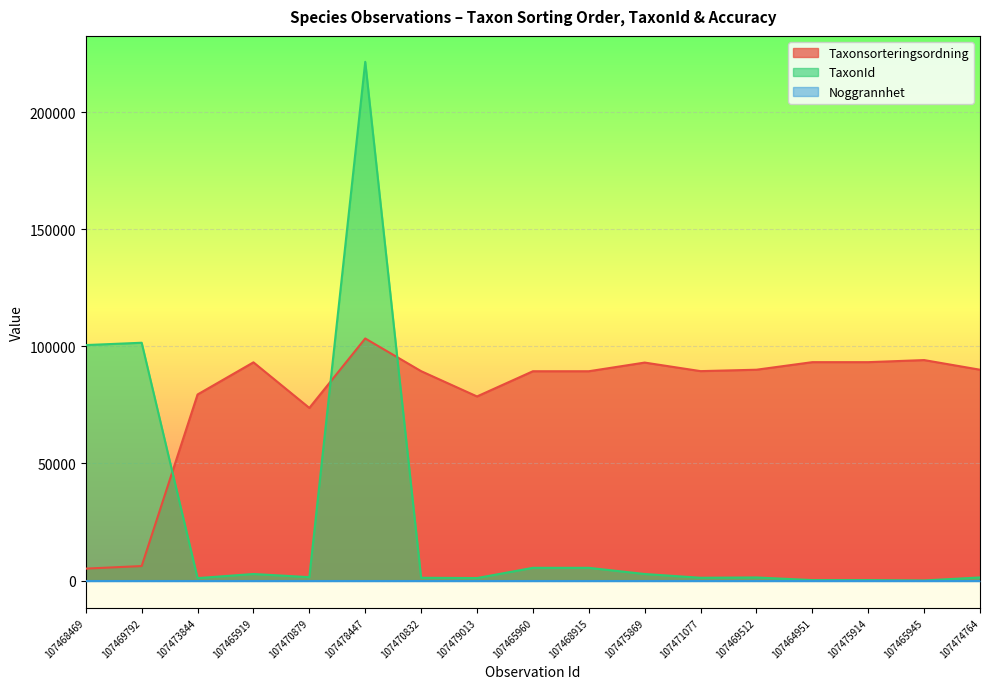

True or false: Taxonsorteringsordning and TaxonId intersect in this chart.

True